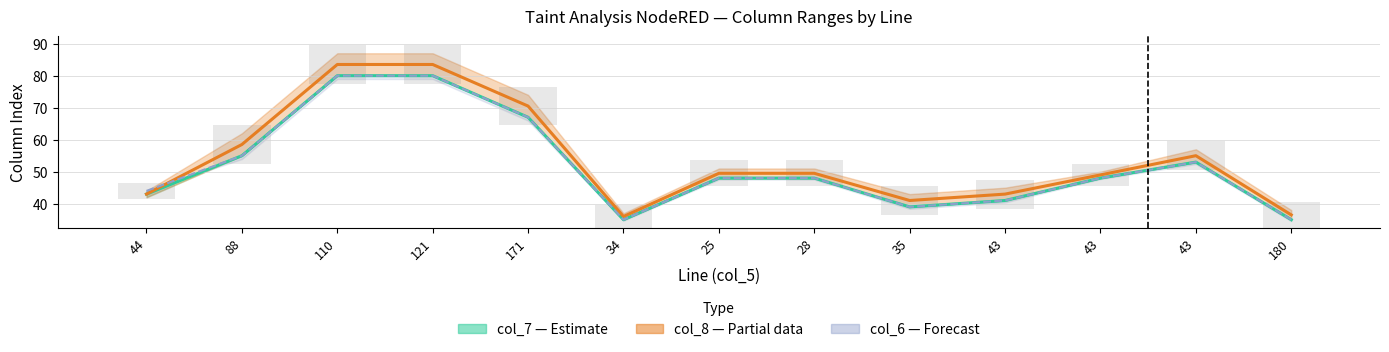

What is the difference between the highest and lowest values at 44?

1.0